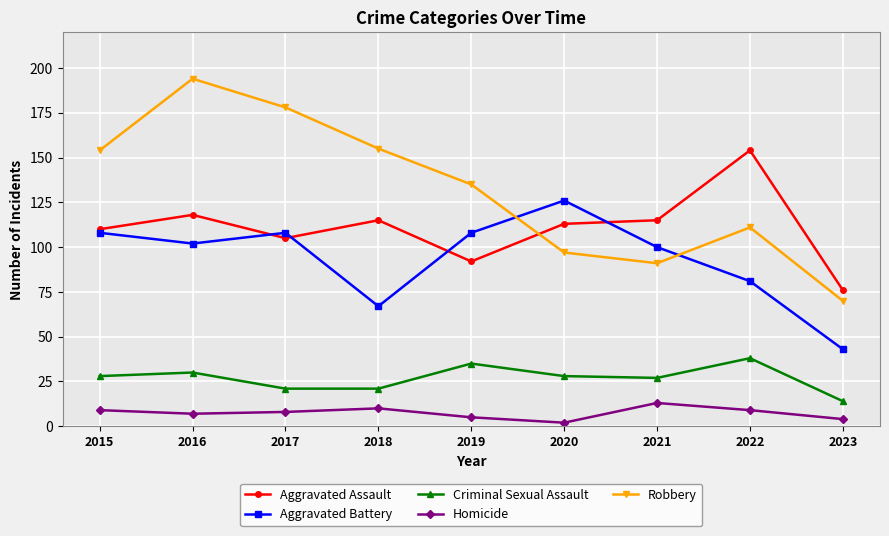

Count the number of data series in this chart.

5